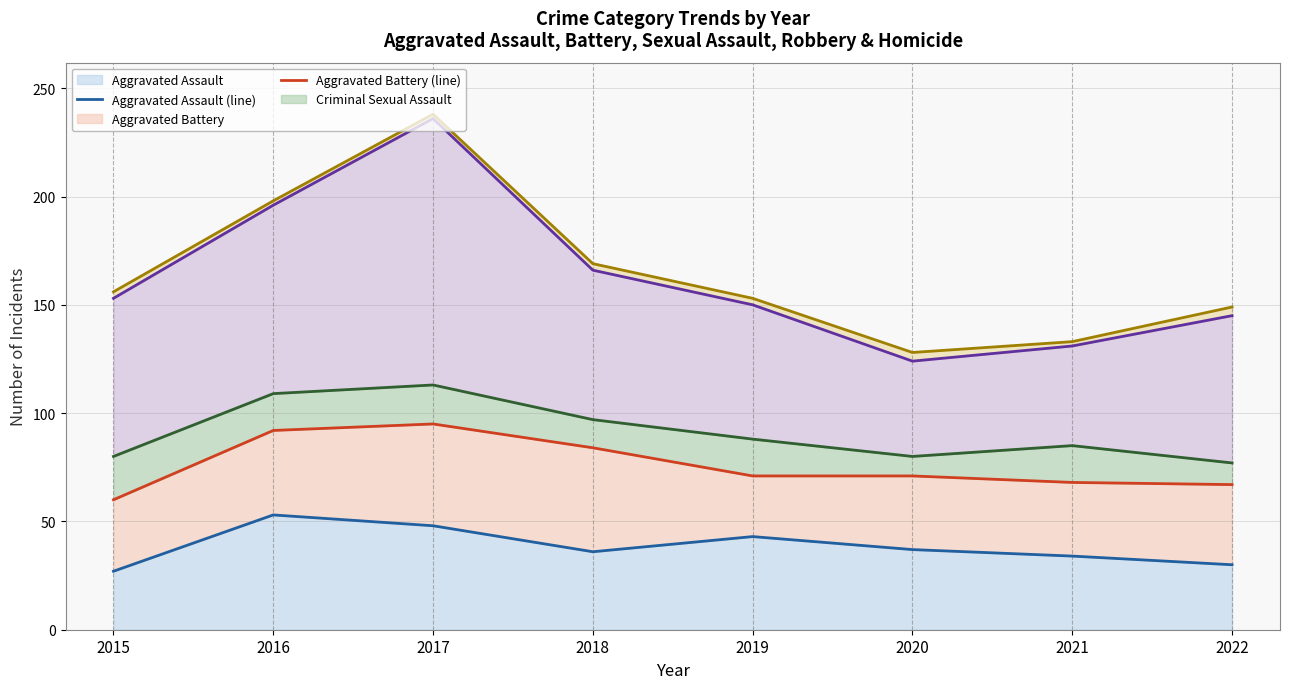

The value of Criminal Sexual Assault (line) at 2018 is 27. True or false?

False